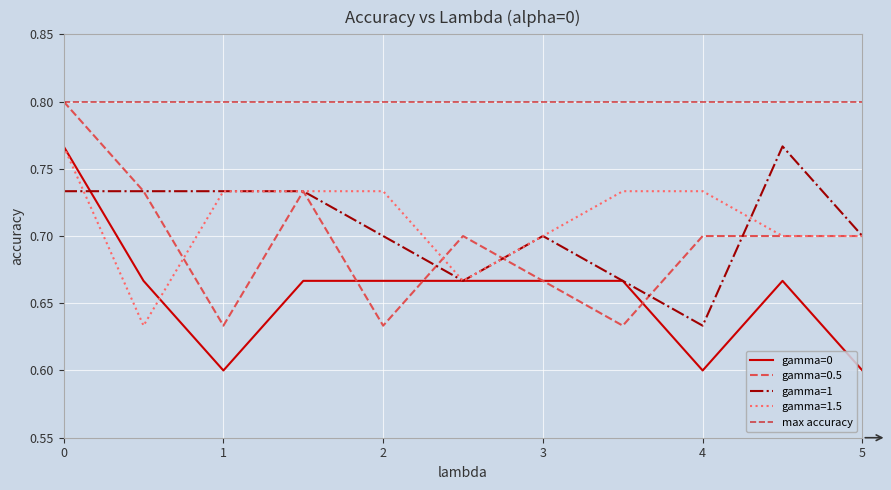

The gamma=1.5 series shows 1.3 at 0. True or false?

False